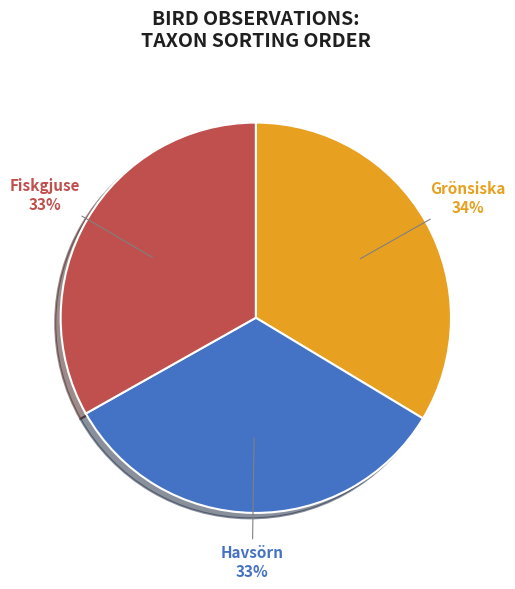

Is the sum of Fiskgjuse and Grönsiska greater than half?

Yes